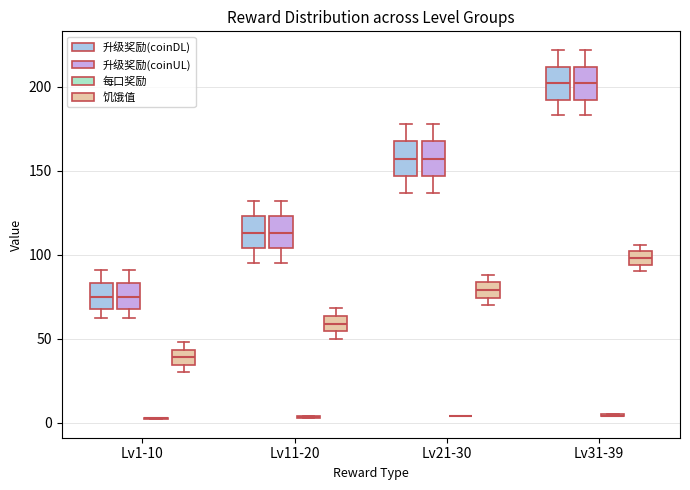

Reading left to right, read every box against the y-axis: the position of its median line, the range the box covers, and the ends of its whiskers. The values are not printed on the chart, so give them approximately, as read against the axis.

Lv1-10 (升级奖励(coinDL)): median 75, box 70 to 85, whiskers 60 to 90
Lv1-10 (升级奖励(coinUL)): median 75, box 70 to 85, whiskers 60 to 90
Lv1-10 (每口奖励): box collapsed to a line at 5, whiskers 0 to 5
Lv1-10 (饥饿值): median 40, box 35 to 45, whiskers 30 to 50
Lv11-20 (升级奖励(coinDL)): median 115, box 105 to 125, whiskers 95 to 130
Lv11-20 (升级奖励(coinUL)): median 115, box 105 to 125, whiskers 95 to 130
Lv11-20 (每口奖励): box collapsed to a line at 5, whiskers 5 to 5
Lv11-20 (饥饿值): median 60, box 55 to 65, whiskers 50 to 70
Lv21-30 (升级奖励(coinDL)): median 155, box 145 to 170, whiskers 135 to 180
Lv21-30 (升级奖励(coinUL)): median 155, box 145 to 170, whiskers 135 to 180
Lv21-30 (每口奖励): box collapsed to a line at 5, whiskers 5 to 5
Lv21-30 (饥饿值): median 80, box 75 to 85, whiskers 70 to 90
Lv31-39 (升级奖励(coinDL)): median 200, box 190 to 210, whiskers 185 to 220
Lv31-39 (升级奖励(coinUL)): median 200, box 190 to 210, whiskers 185 to 220
Lv31-39 (每口奖励): box collapsed to a line at 5, whiskers 5 to 5
Lv31-39 (饥饿值): median 100 (inside the box), box 95 to 100, whiskers 90 to 105